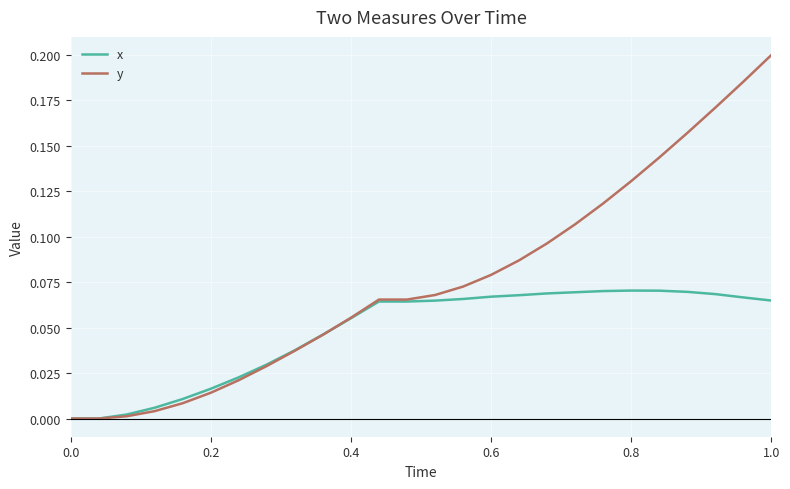

Which series has the widest spread of values?

y